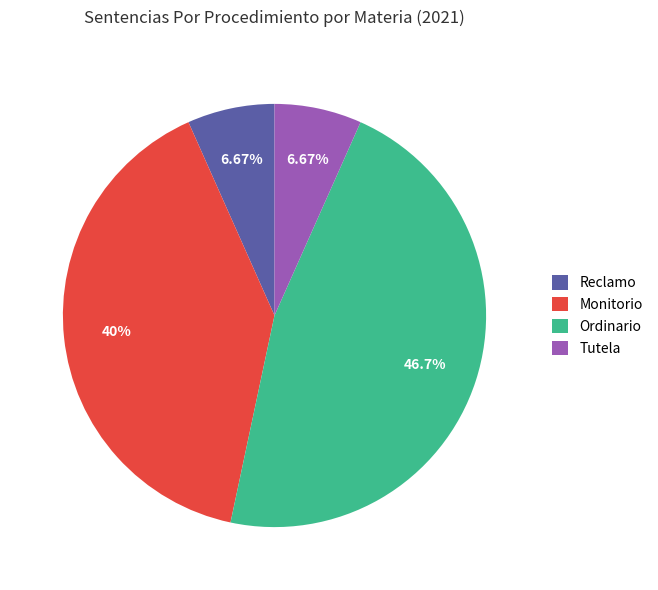

To the nearest percent, what is the average slice percentage?

25%